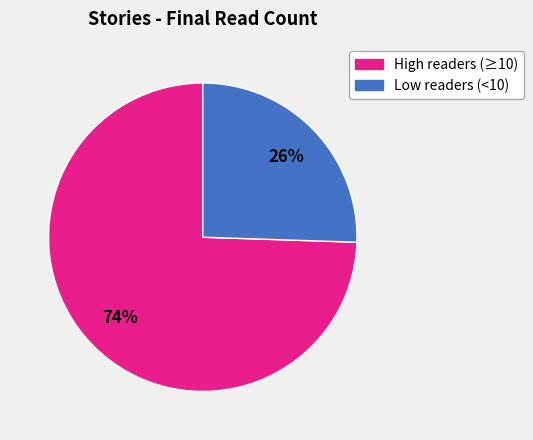

Does any single category account for the majority?

Yes